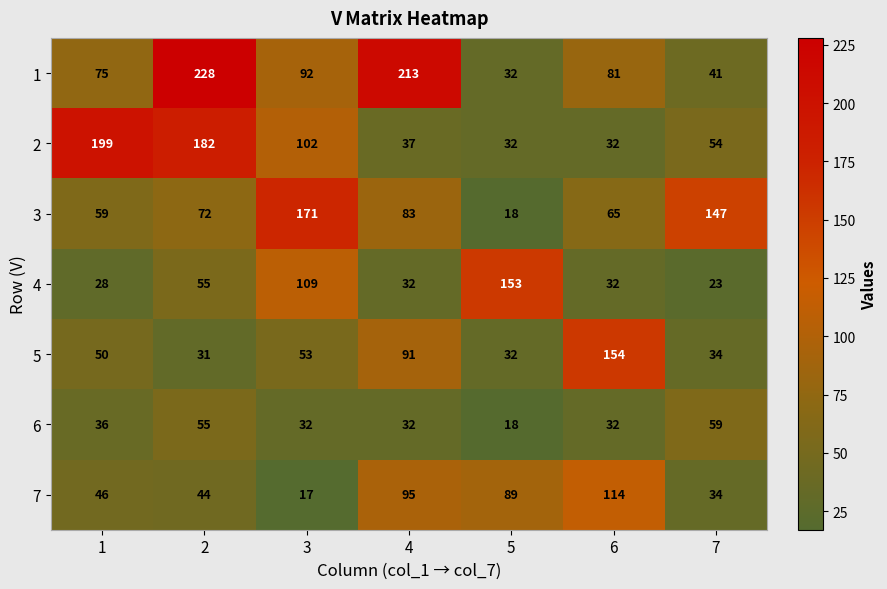

What is the difference between the second highest and second lowest values in the 6 series?

23